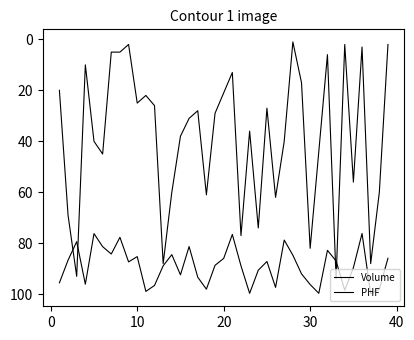

In PHF, how many points are higher than both neighbors (excluding endpoints)?

11